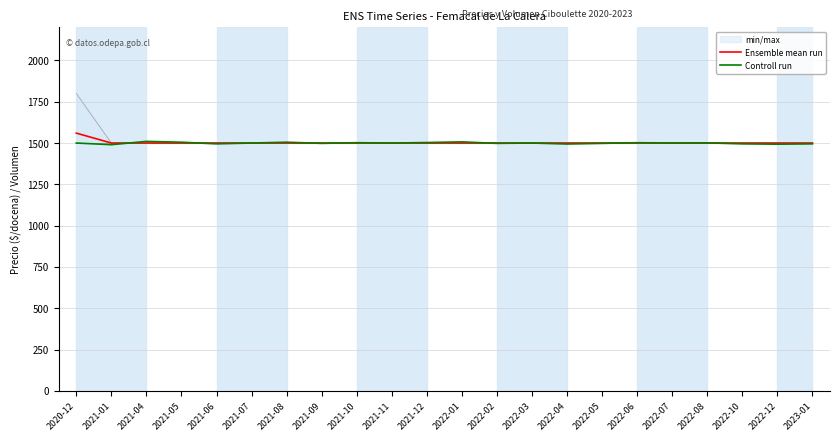

Which category has the highest value in the Ensemble mean run series?

2020-12